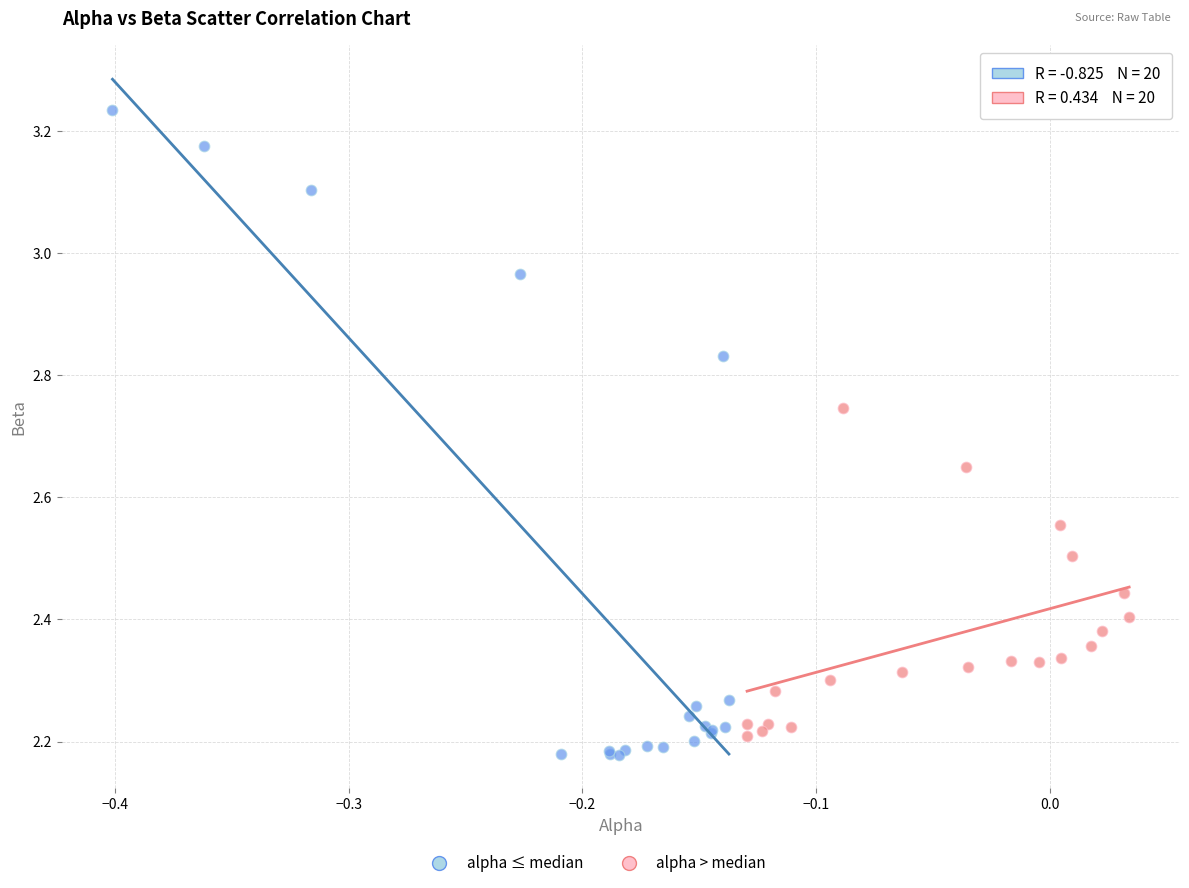

Which series reaches the maximum Y coordinate?

alpha ≤ median